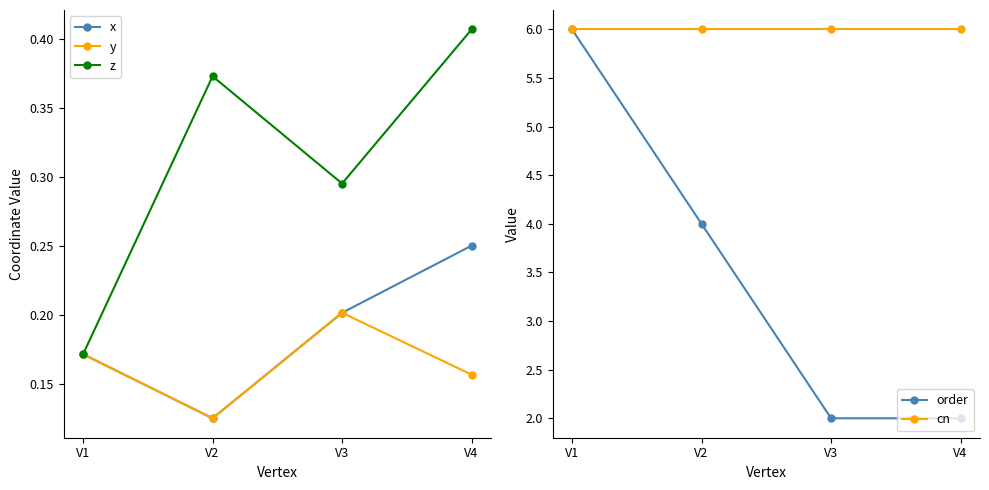

Count the z values in the range 0 to 1.

4